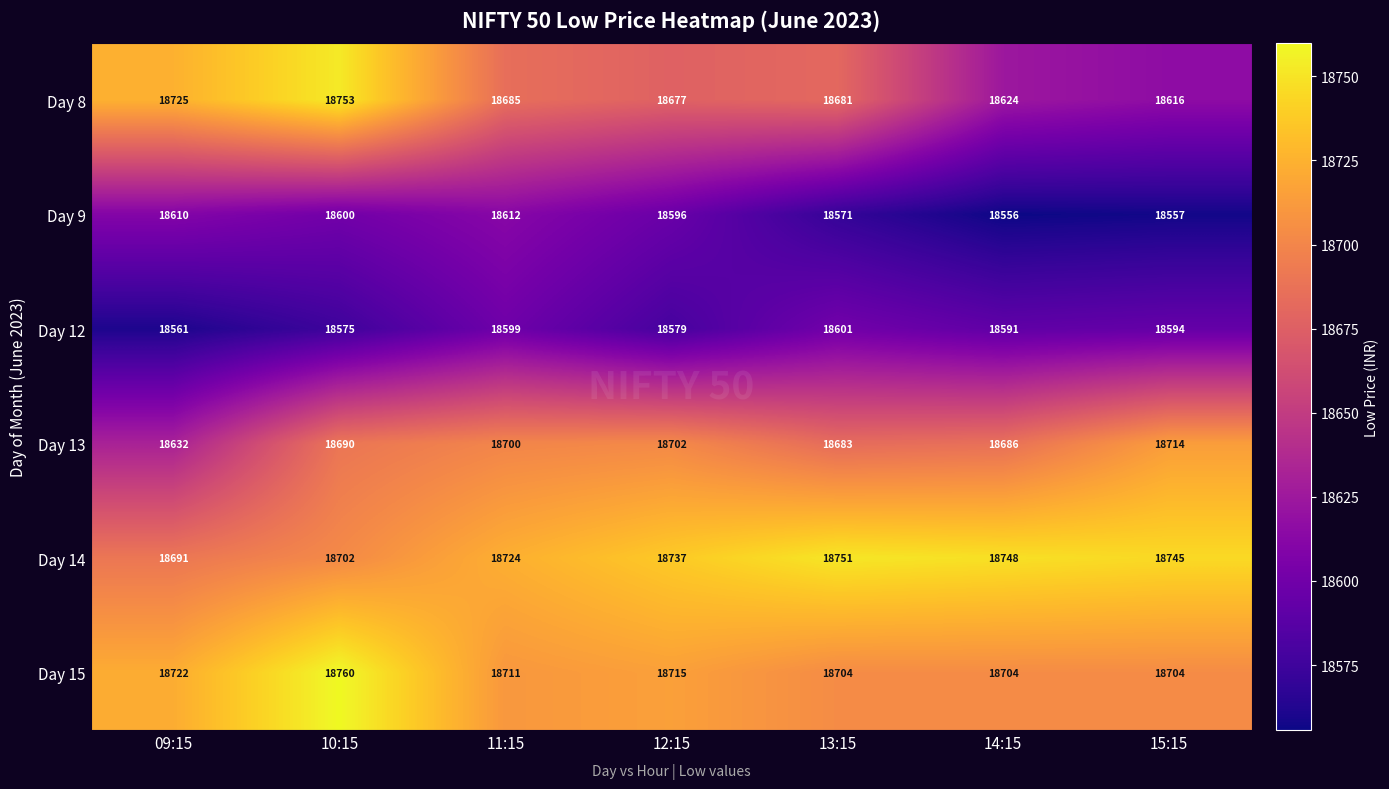

What is the smallest value displayed?

18556